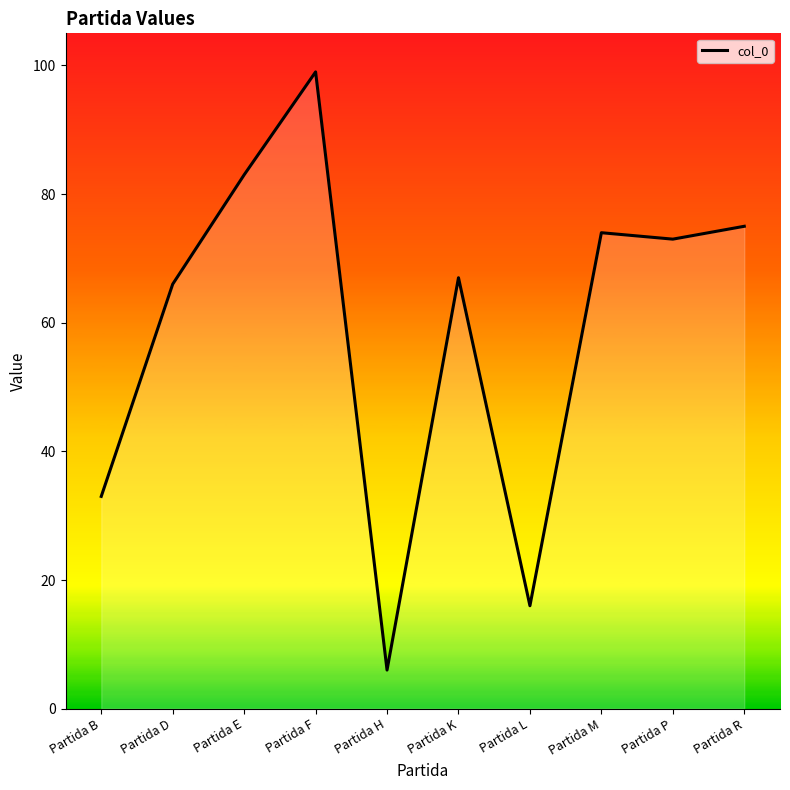

The value at Partida B is 33. True or false?

True